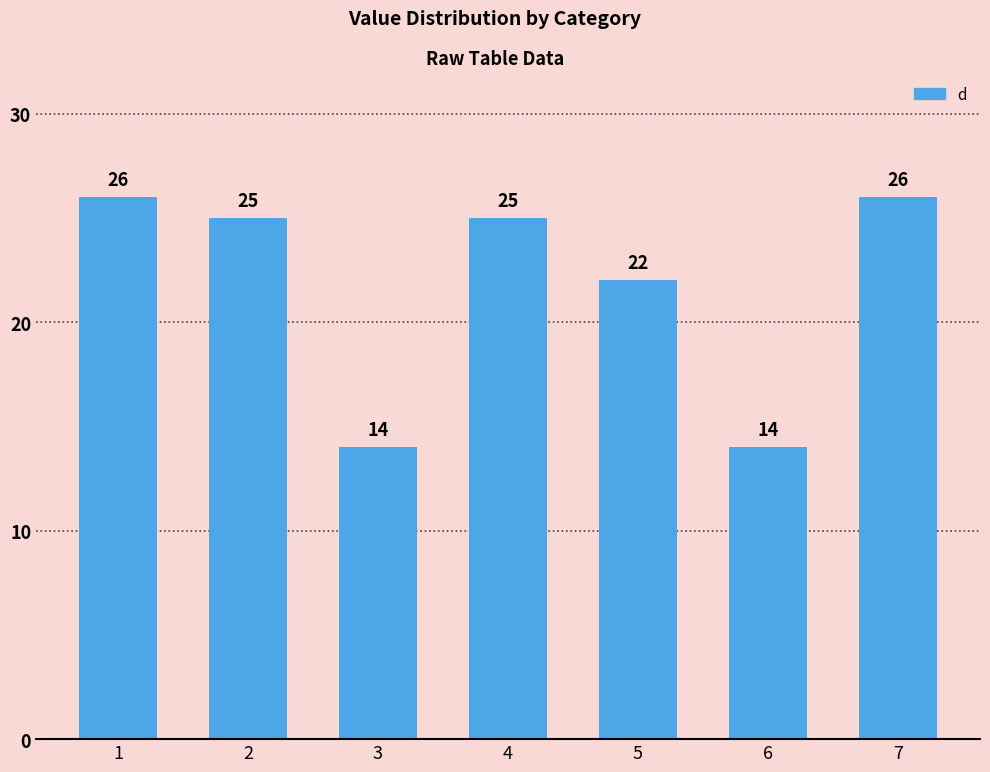

Which has a higher value, 2 or 1?

1